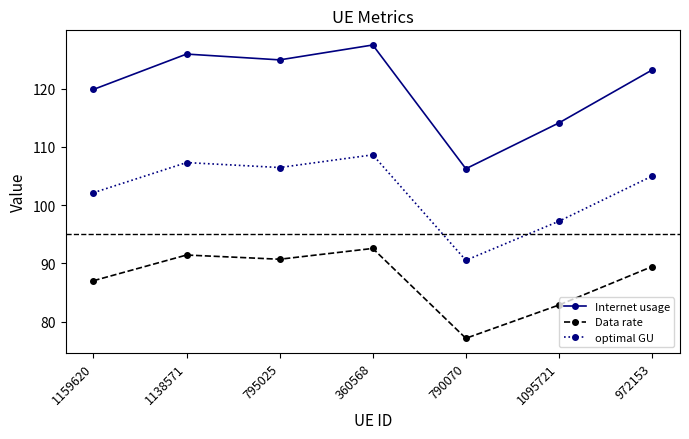

In optimal GU, how many points are higher than both neighbors (excluding endpoints)?

2